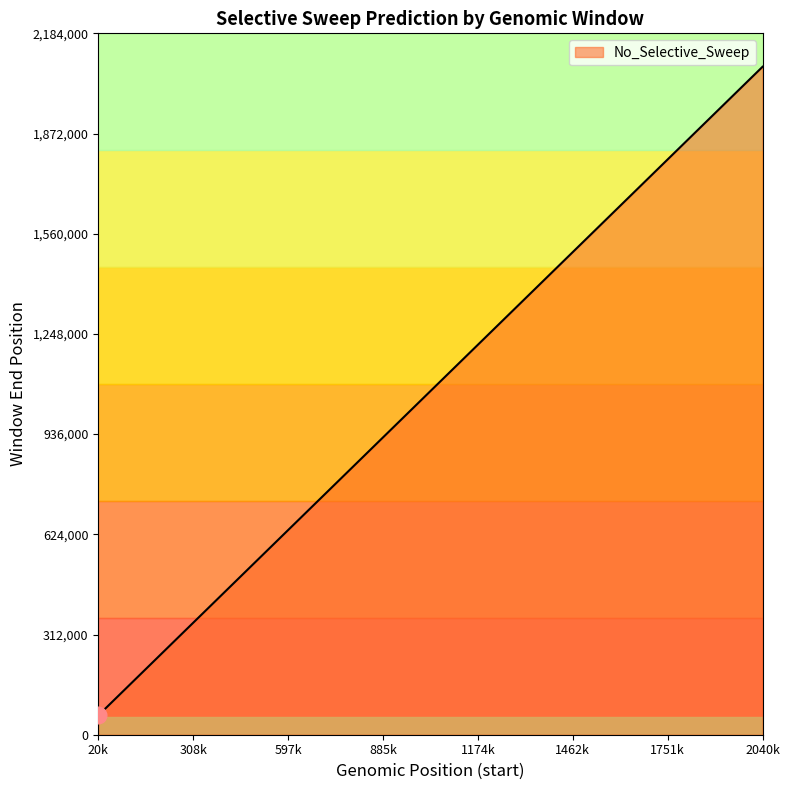

What is the maximum value shown in the chart?

2080000